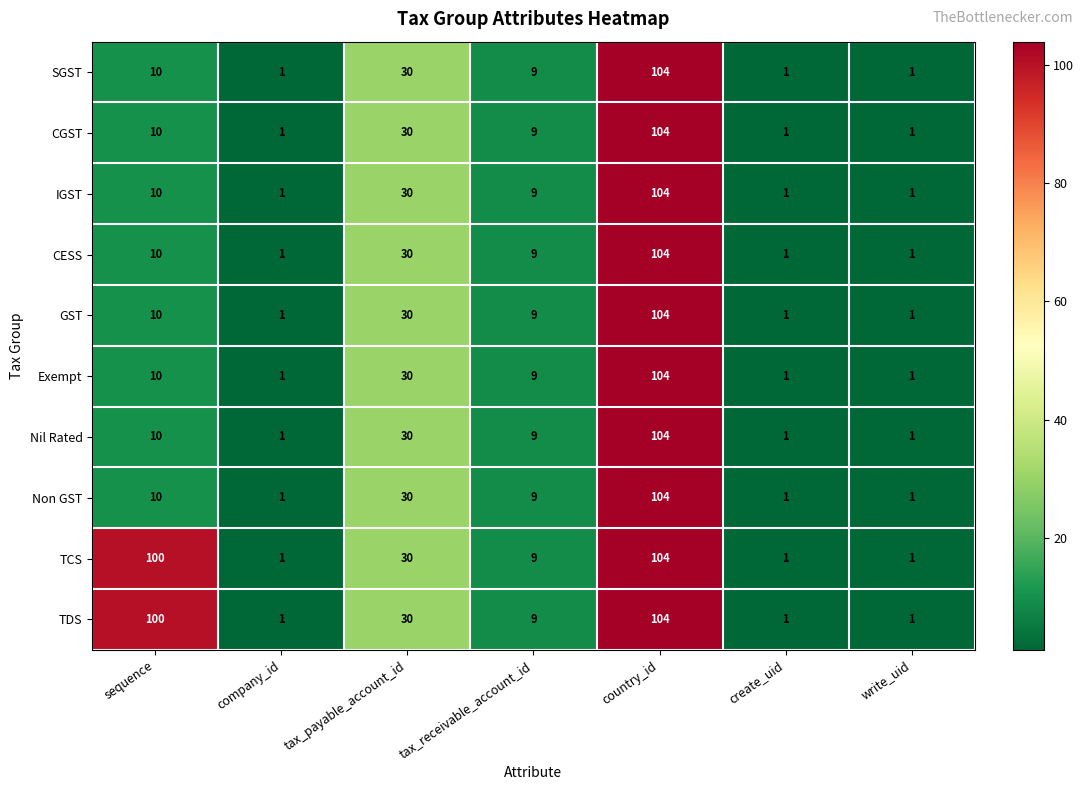

Which category has the highest value across all series?

country_id